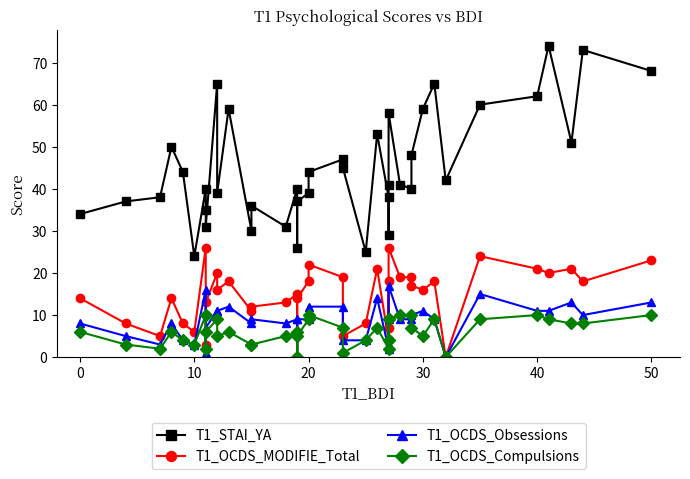

True or false: T1_OCDS_Compulsions and T1_OCDS_MODIFIE_Total intersect in this chart.

False